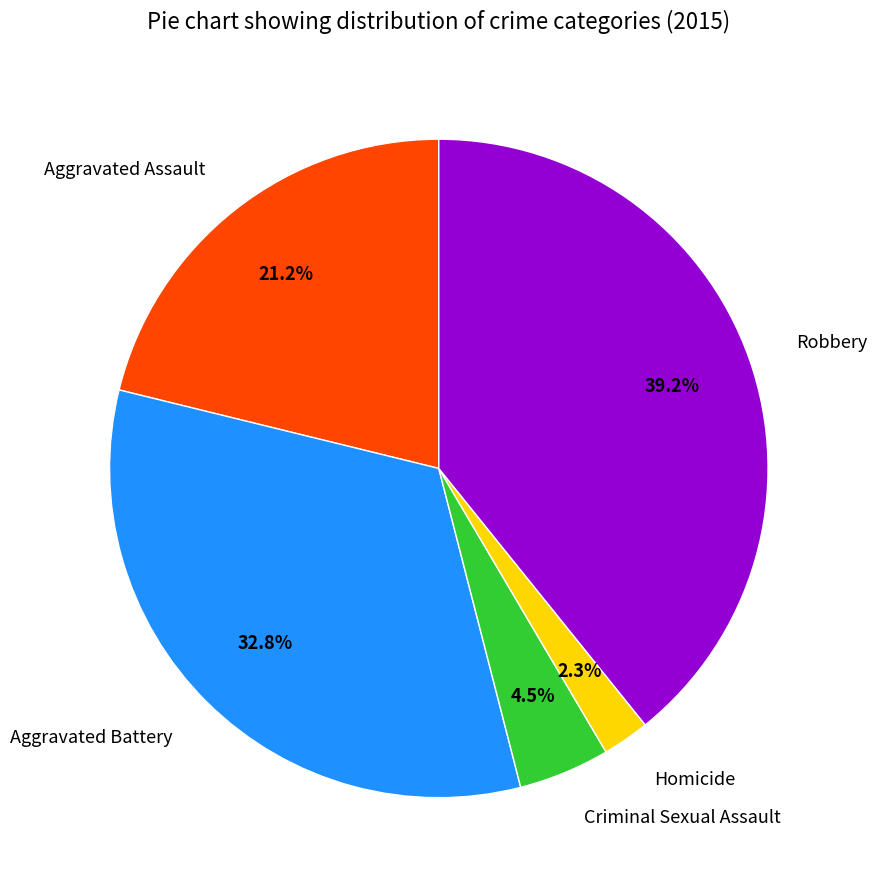

To the nearest percent, what is the average slice percentage?

20%